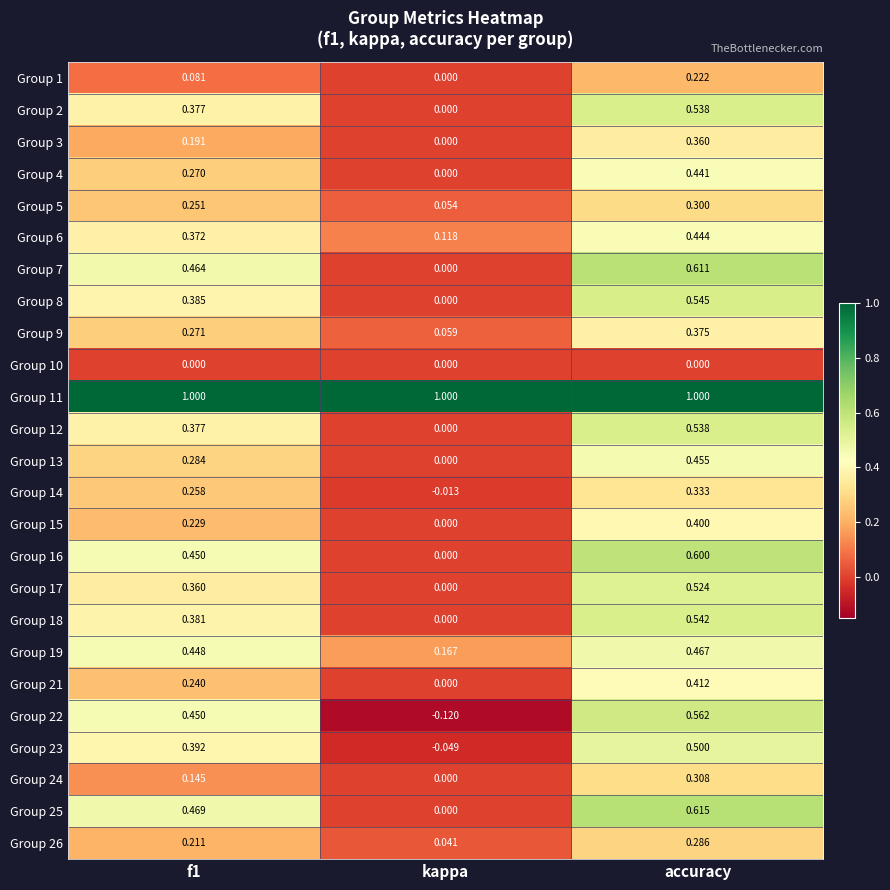

At which category does the chart reach its minimum across all series?

kappa